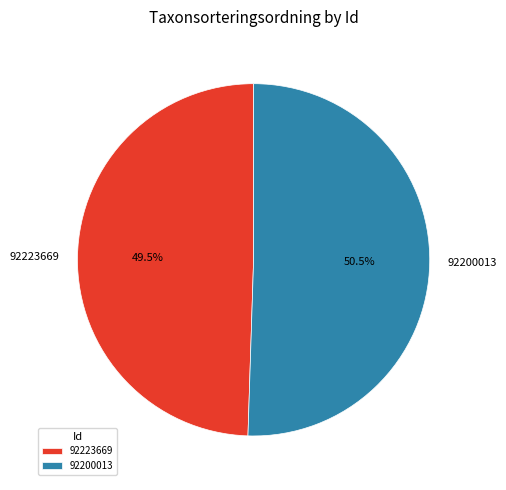

Is it true that 92223669 is 58% of the pie?

False